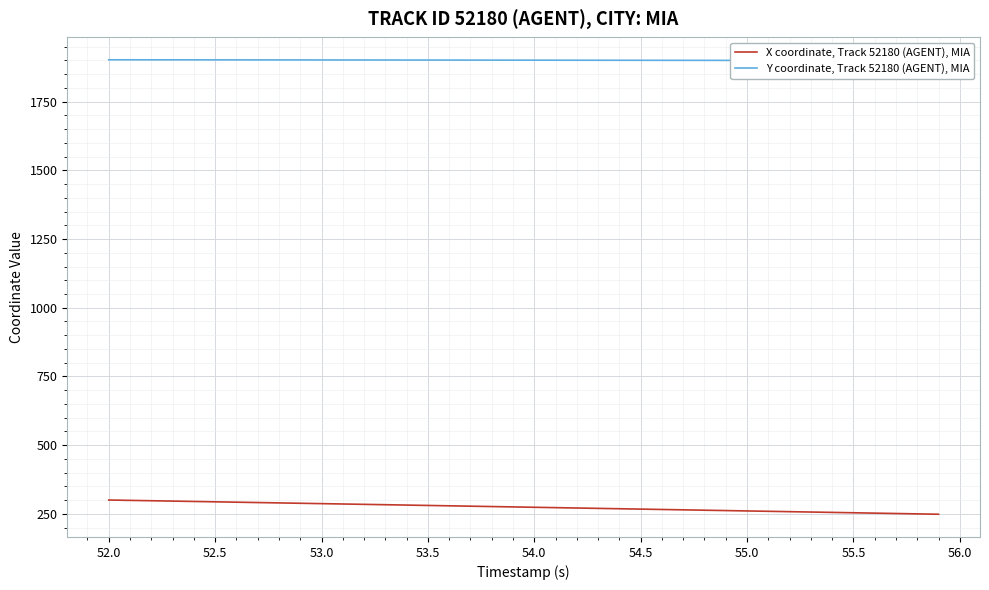

What is the lowest value of the X coordinate, Track 52180 (AGENT), MIA series?

248.9